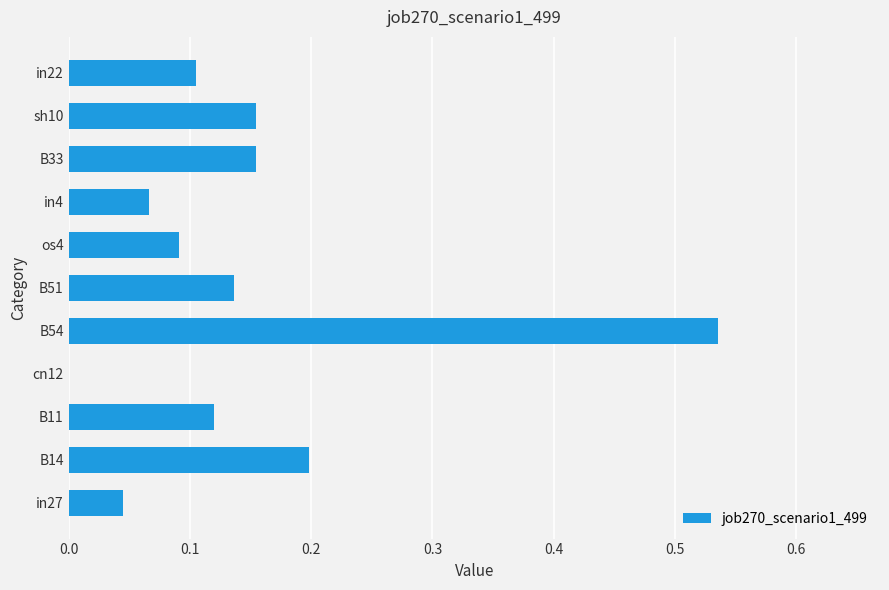

What is the sum of all values?

1.6